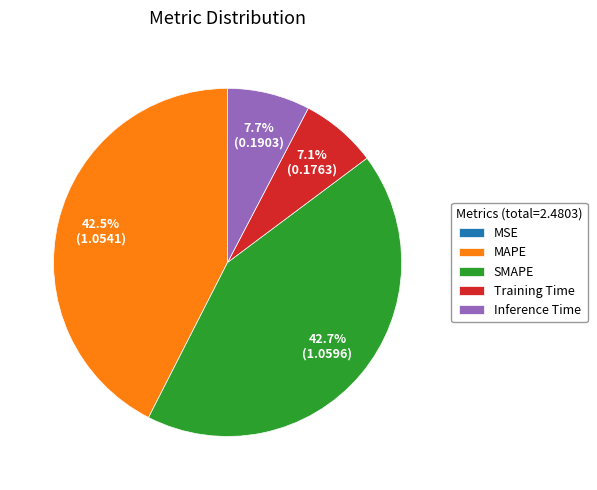

Does any single category account for the majority?

No